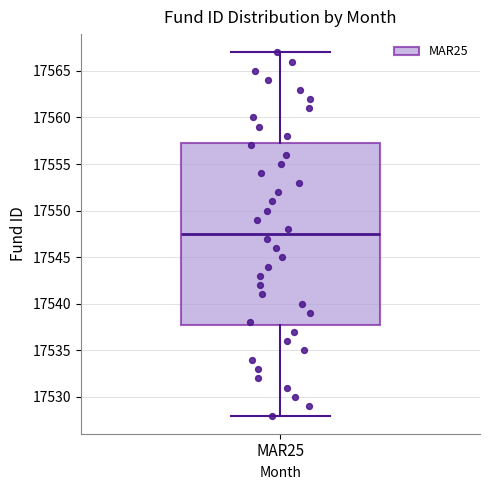

Where is the lower edge of the box for MAR25 on the y-axis? The values are not printed on the chart, so give them approximately, as read against the axis.

17538.0